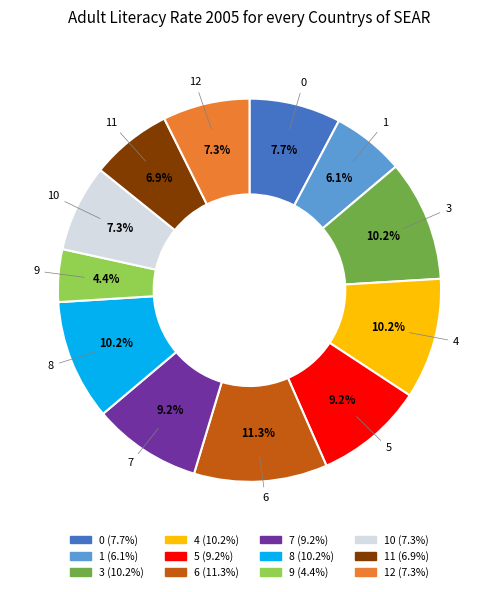

Combined, what portion of the pie is 1 and 4?

16.3%